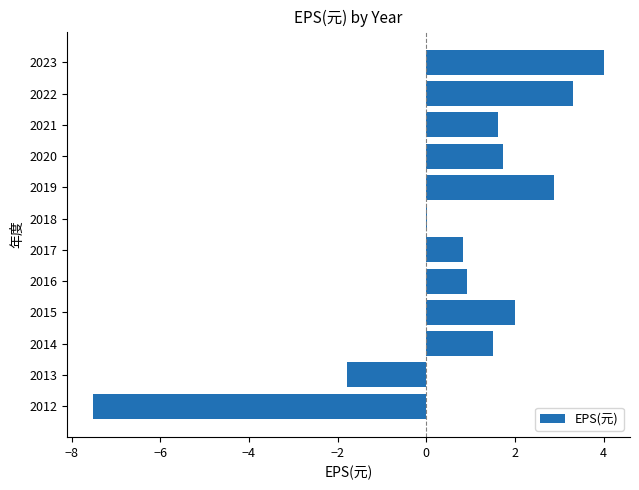

What is the sum of all values?

9.6